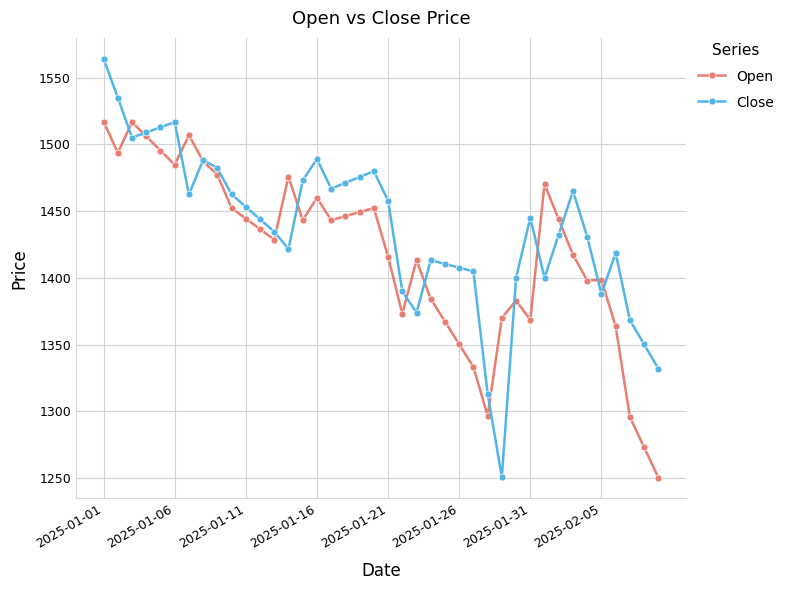

True or false: Open has more than 0 interior local peaks.

True